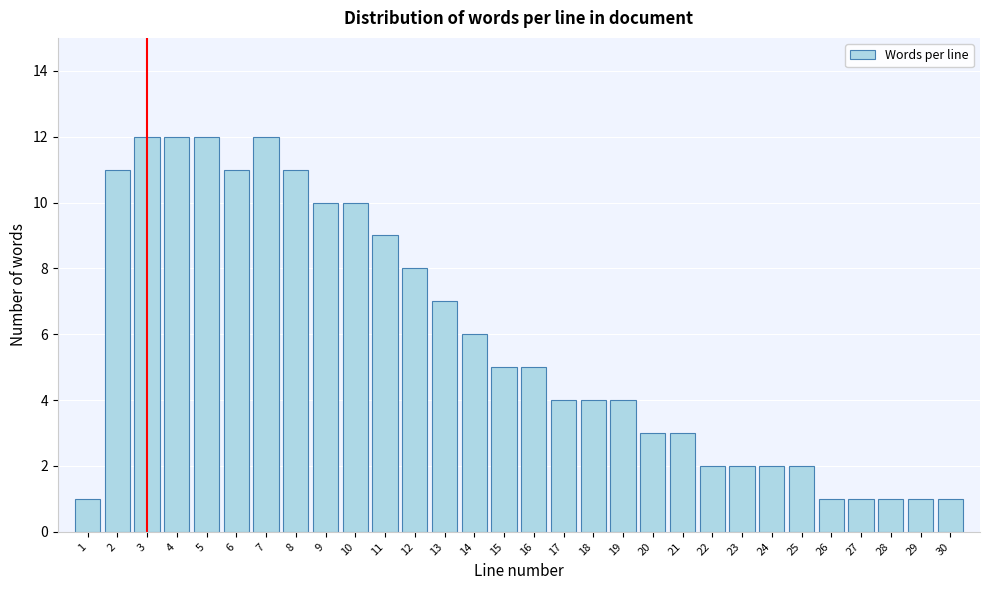

Reading left to right, transcribe all the data shown in this chart.

1	11	12	12	12	11	12	11	10	10	9	8	7	6	5	5	4	4	4	3	3	2	2	2	2	1	1	1	1	1